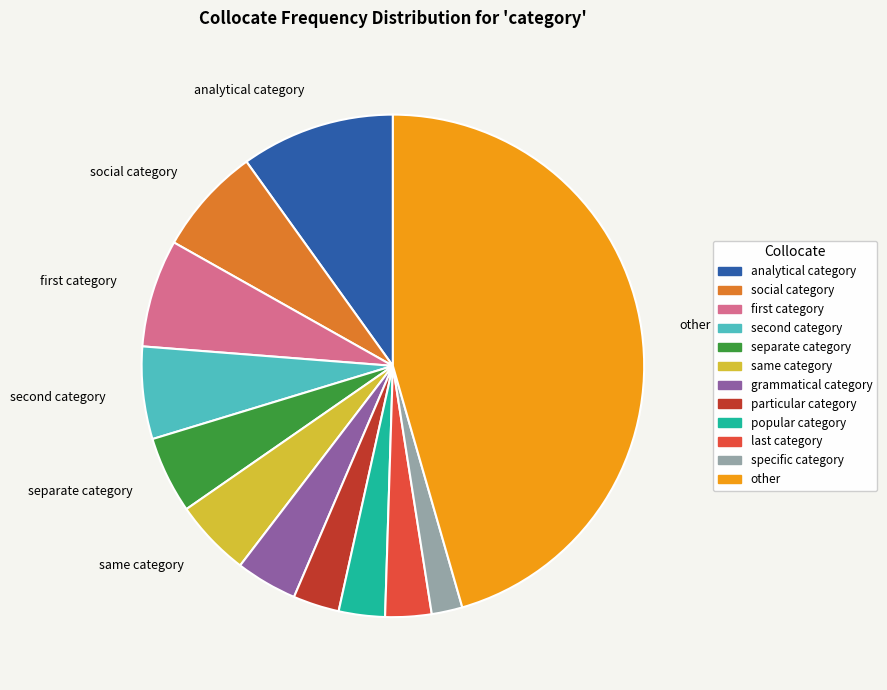

What is the largest slice in the pie chart?

other